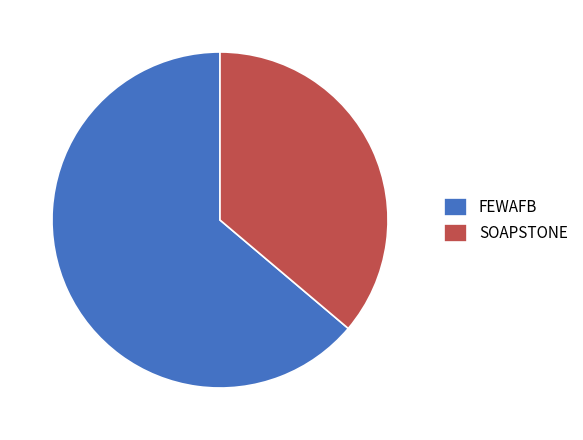

Which slice is the smallest?

SOAPSTONE